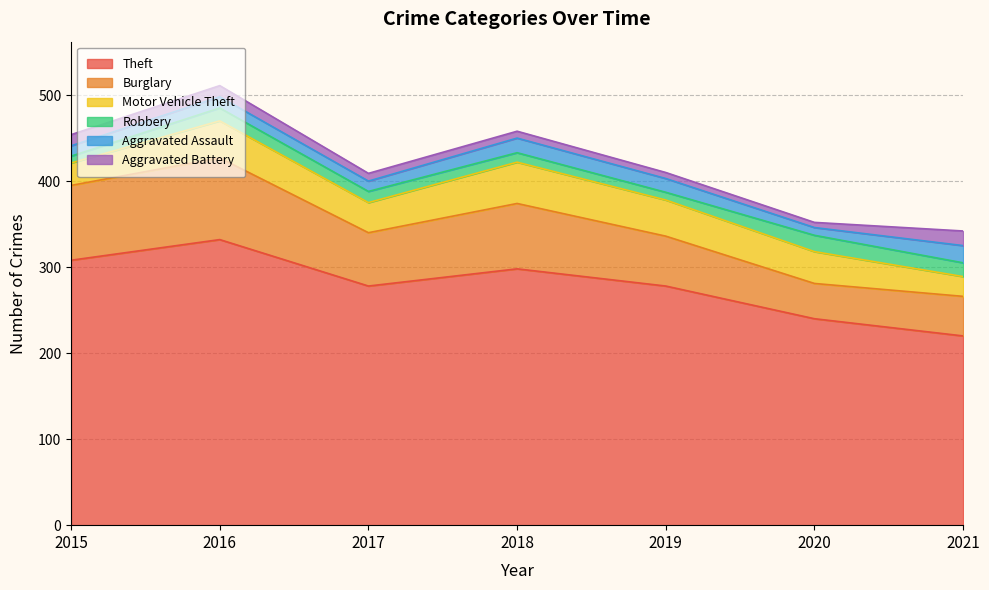

How many series are shown in this chart?

6